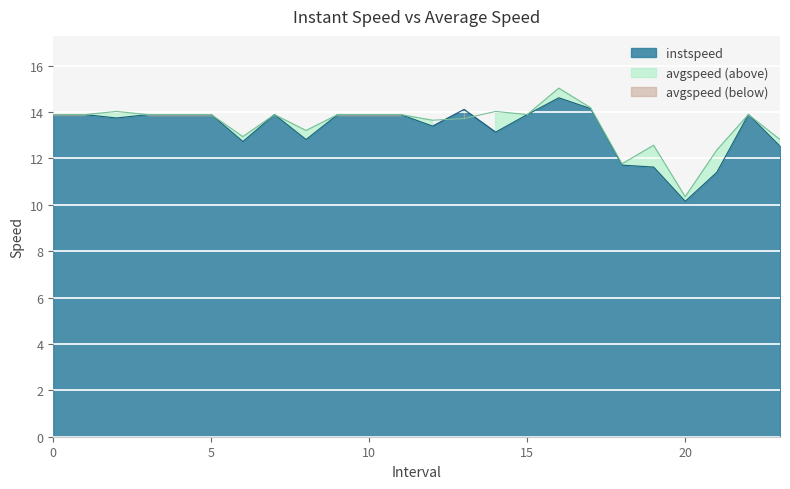

What is the maximum value shown in the chart?

15.0